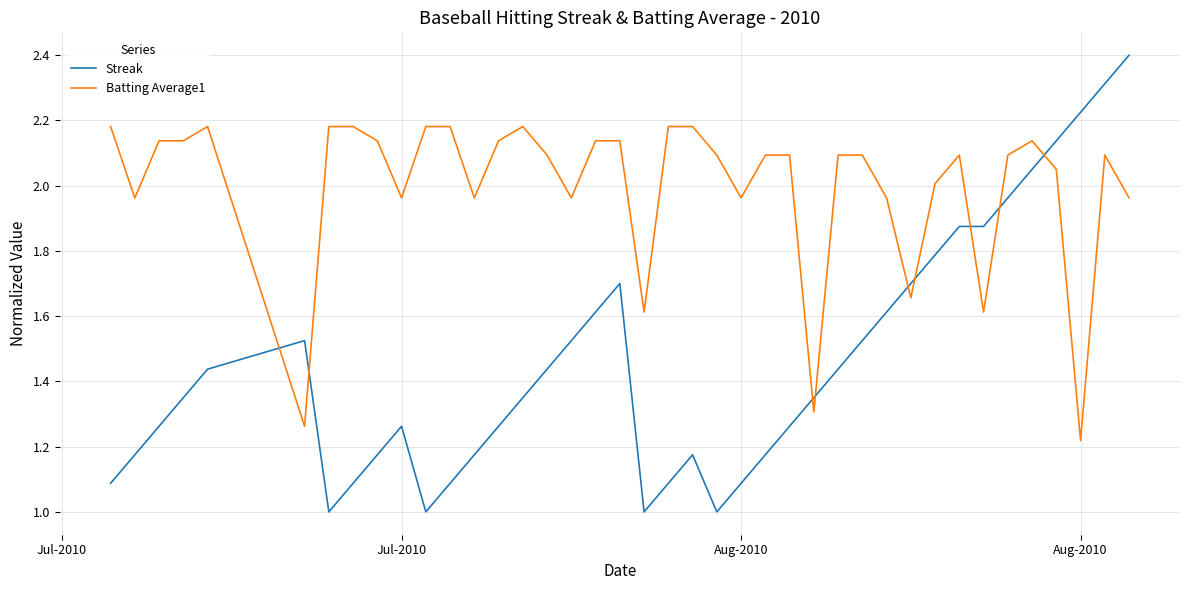

List the series in order of their overall mean, lowest first.

Streak, Batting Average1